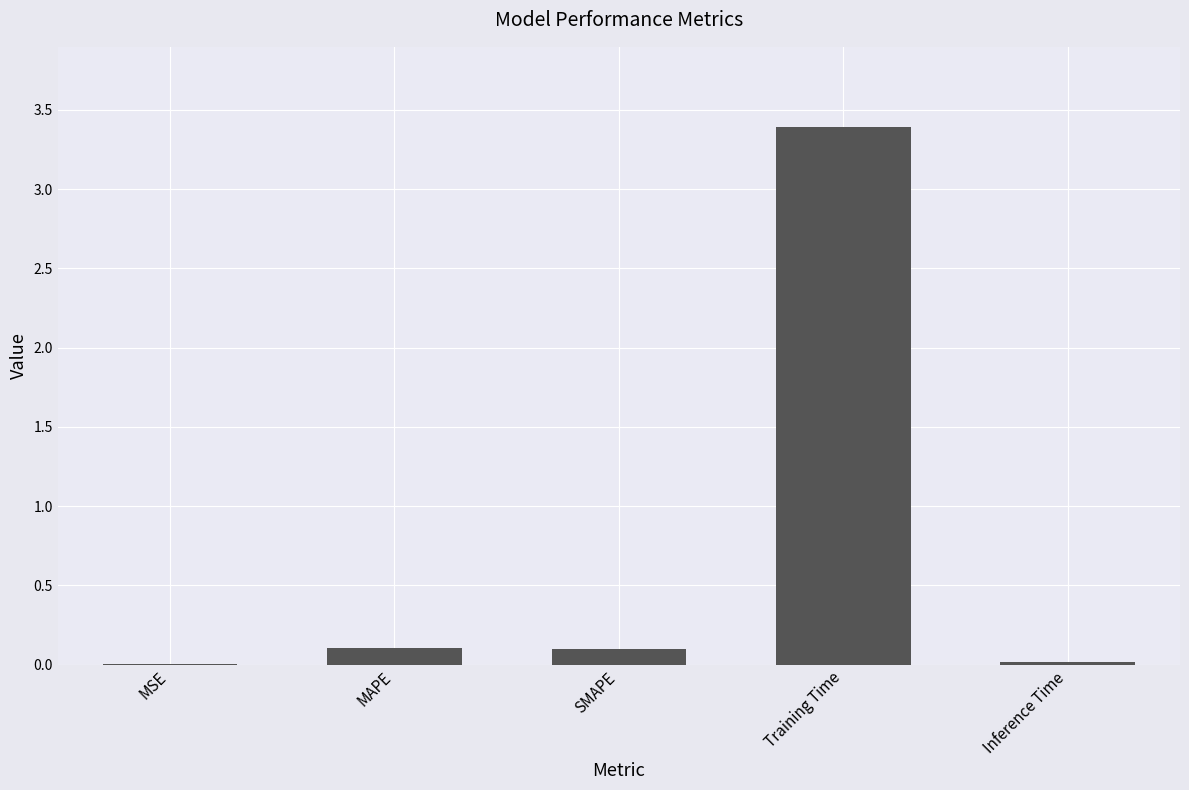

The chart shows a value of 5.1 at Training Time. True or false?

False